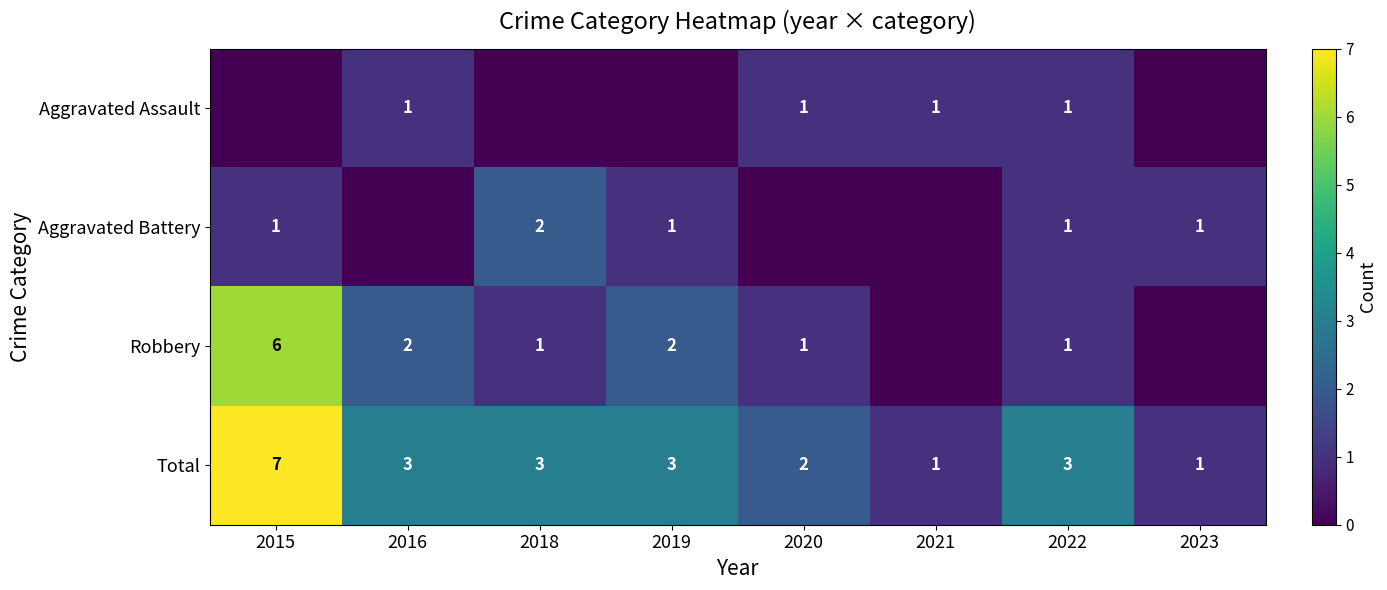

Which category has the highest value across all series?

2015